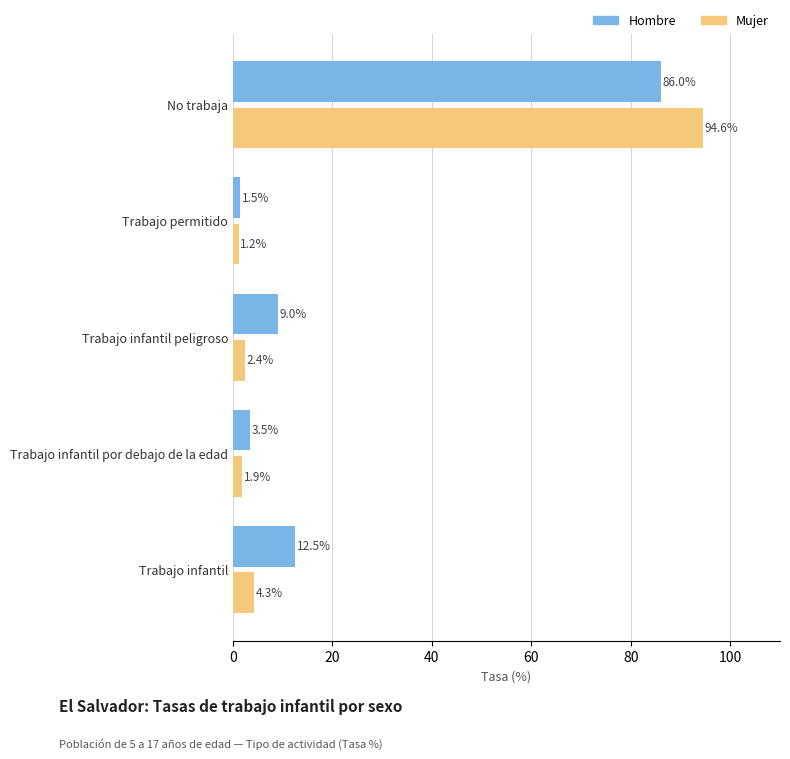

At Trabajo infantil, list the series in order from smallest to largest.

Mujer, Hombre